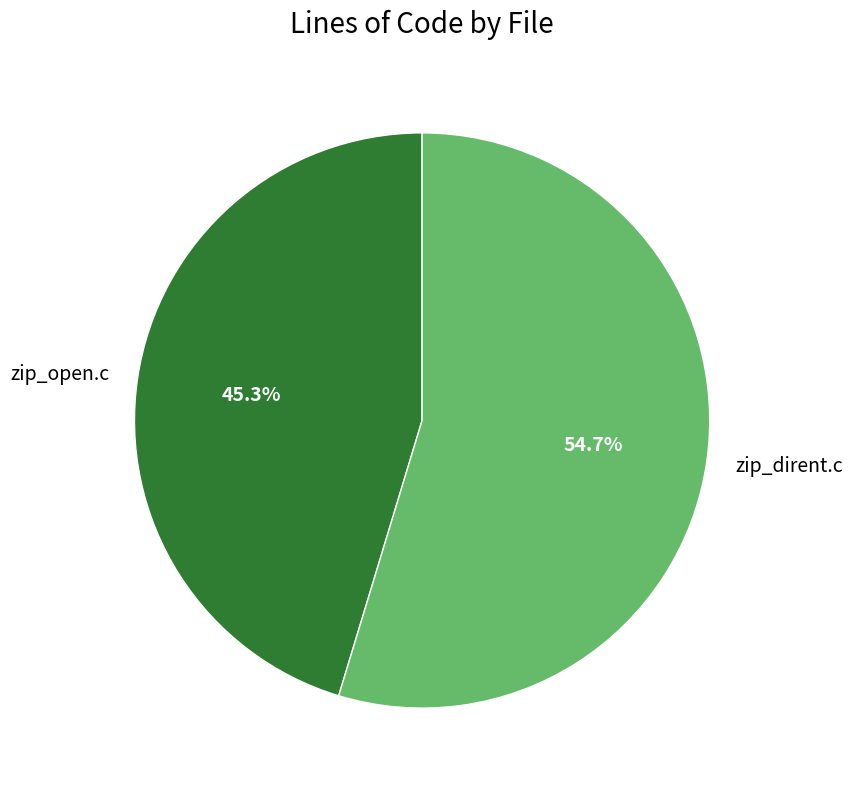

Approximately how many times larger is the value at zip_open.c compared to zip_dirent.c?

0.8